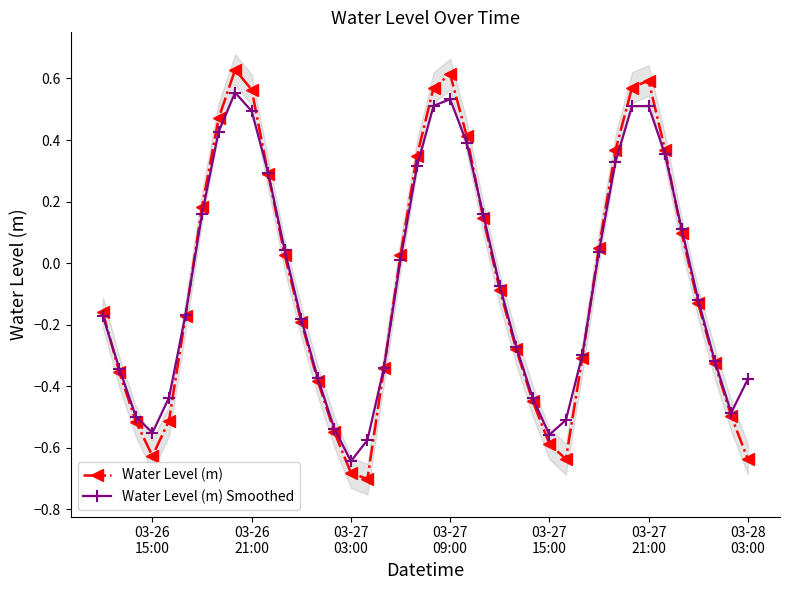

List the series in order of their peak value, lowest first.

Water Level (m) Smoothed, Water Level (m)